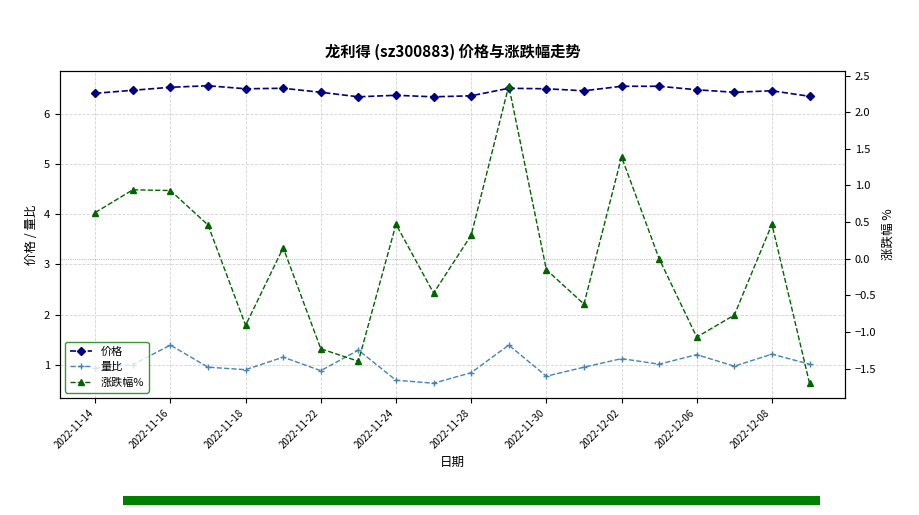

What is the highest value of the 价格 series?

6.6